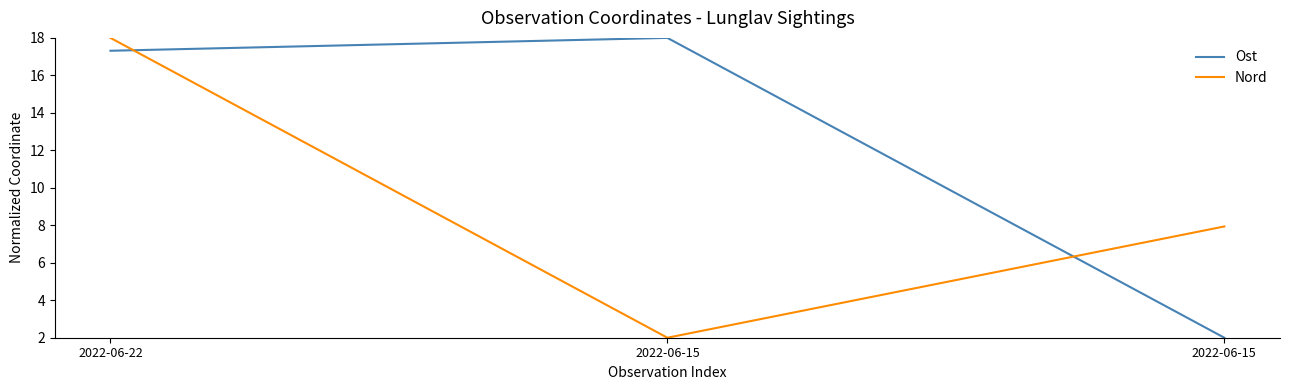

Does the chart have visible grid lines?

No